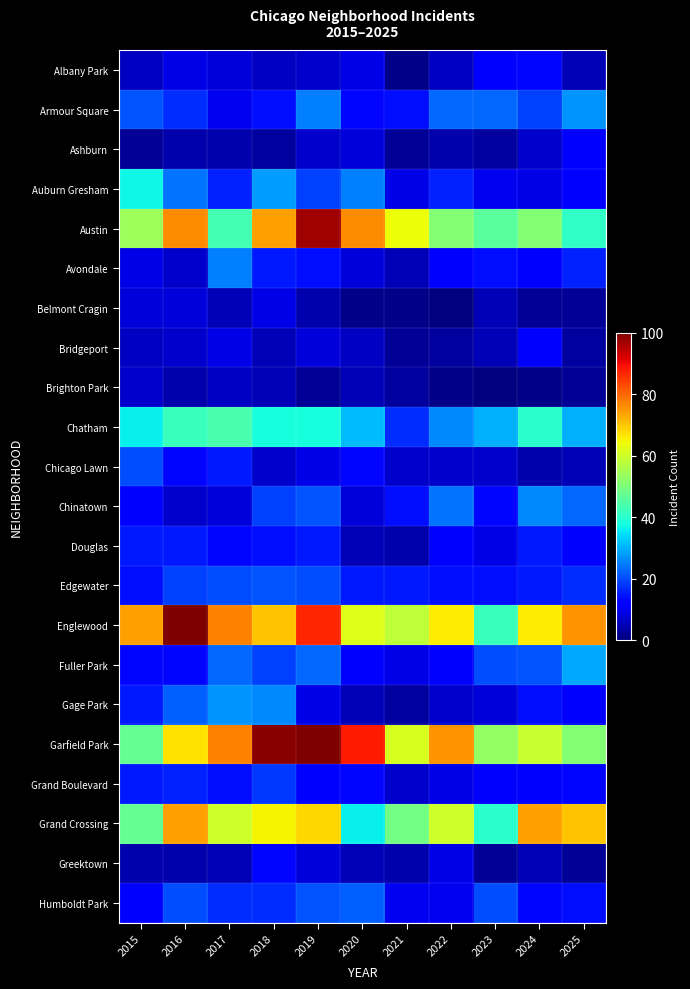

Which series has the widest spread of values?

Garfield Park